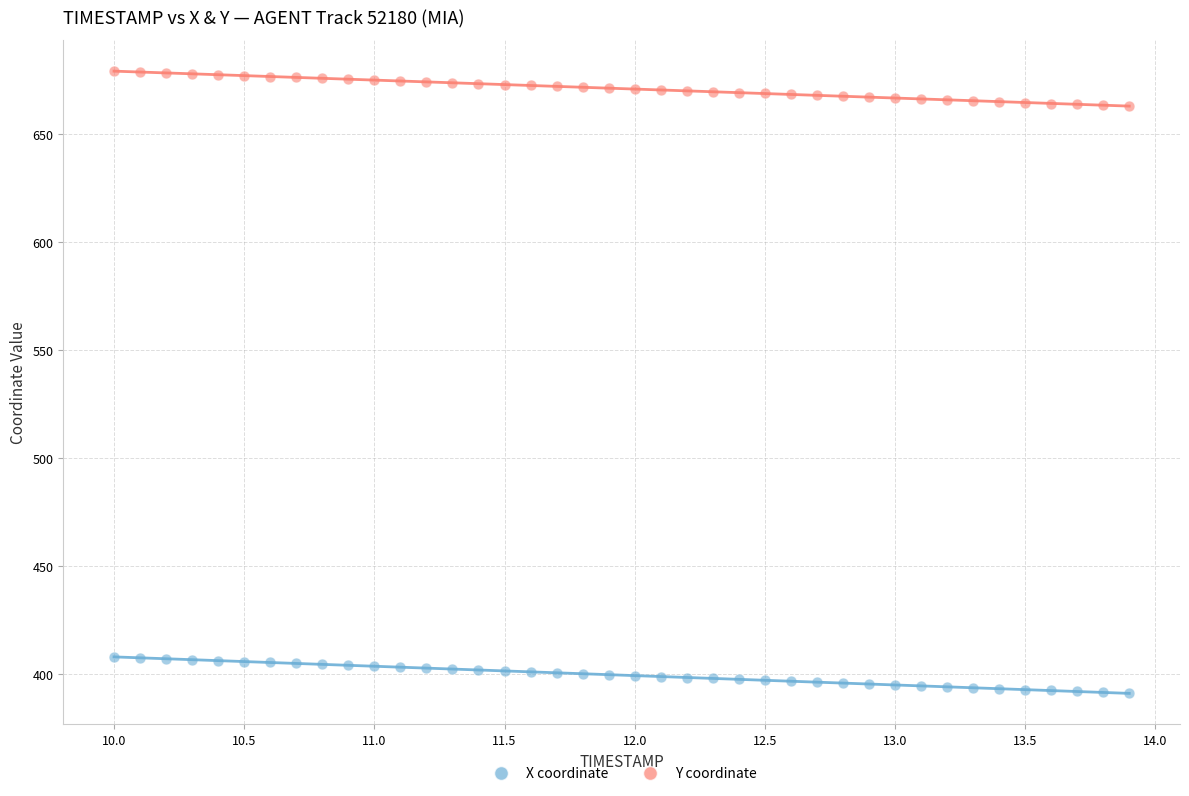

Across all data points, what is the range of X values (max minus min)?

3.9